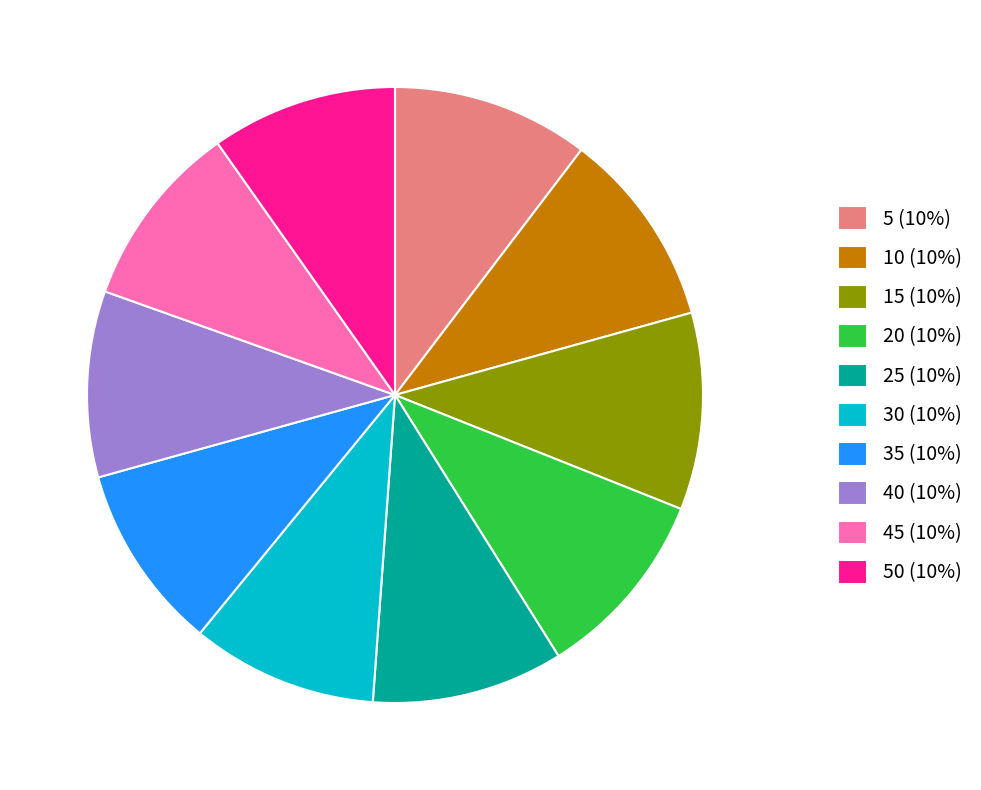

Between 5 (10%) and 40 (10%), which is larger?

5 (10%)